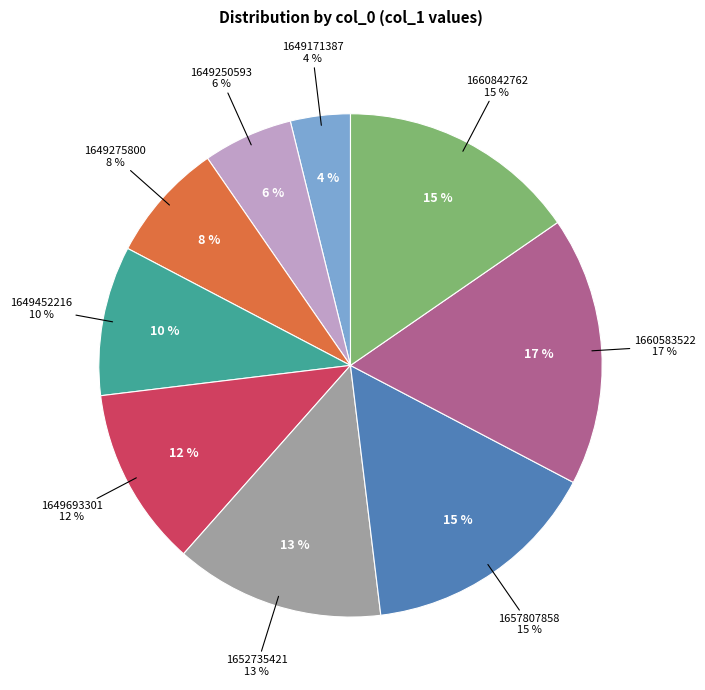

Which slice is the smallest?

1649171387